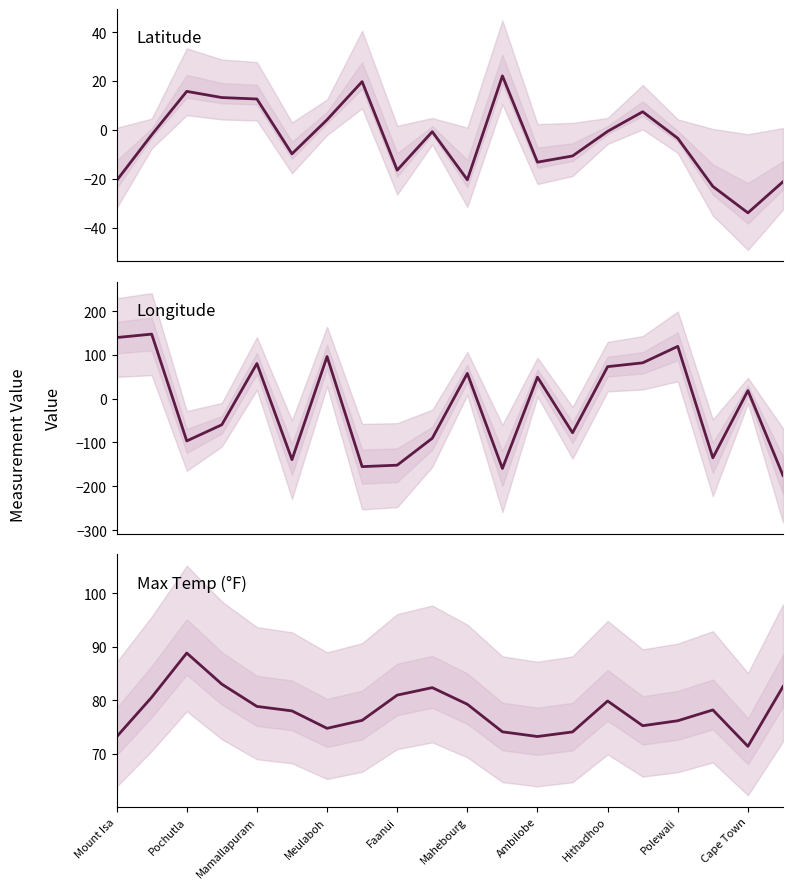

Reading right to left, extract all data points from this chart.

Lat: -21.2	-33.9	-23.1	-3.4	7.4	-0.6	-10.7	-13.2	22.1	-20.4	-0.7	-16.5	19.7	4.1	-9.8	12.6	13.2	15.7	-2.0	-20.7
Lng: -175.2	18.4	-135.0	119.3	81.8	73.1	-77.8	49.0	-159.3	57.7	-90.4	-151.8	-155.1	96.1	-139.0	80.2	-59.5	-96.5	147.3	139.5
Max Temp: 82.6	71.4	78.2	76.2	75.2	79.9	74.1	73.2	74.1	79.2	82.4	81.0	76.2	74.8	78.0	78.8	83.0	88.8	80.6	73.2